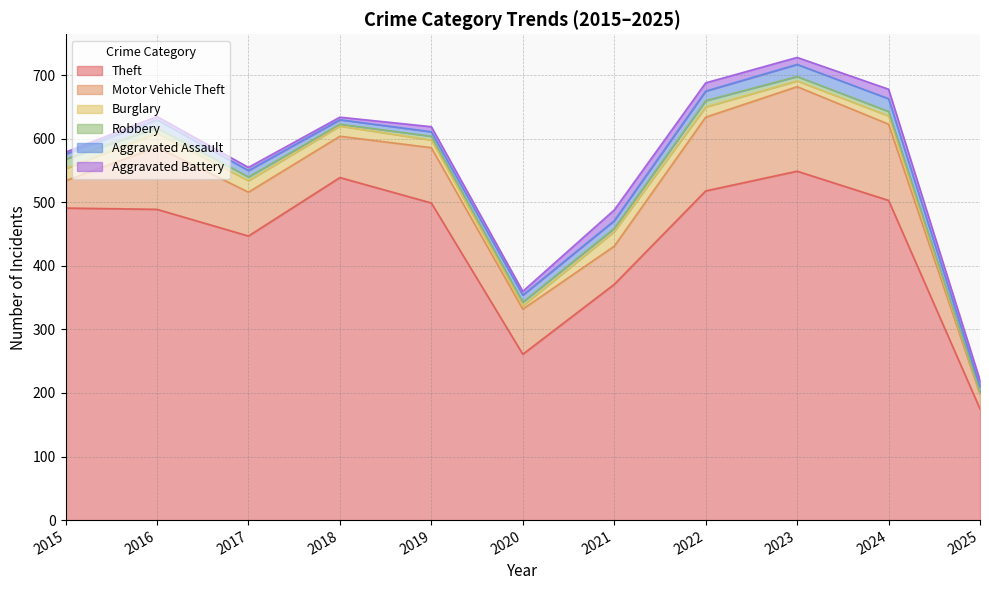

What are all the series names shown in the legend?

Theft, Motor Vehicle Theft, Burglary, Robbery, Aggravated Assault, Aggravated Battery